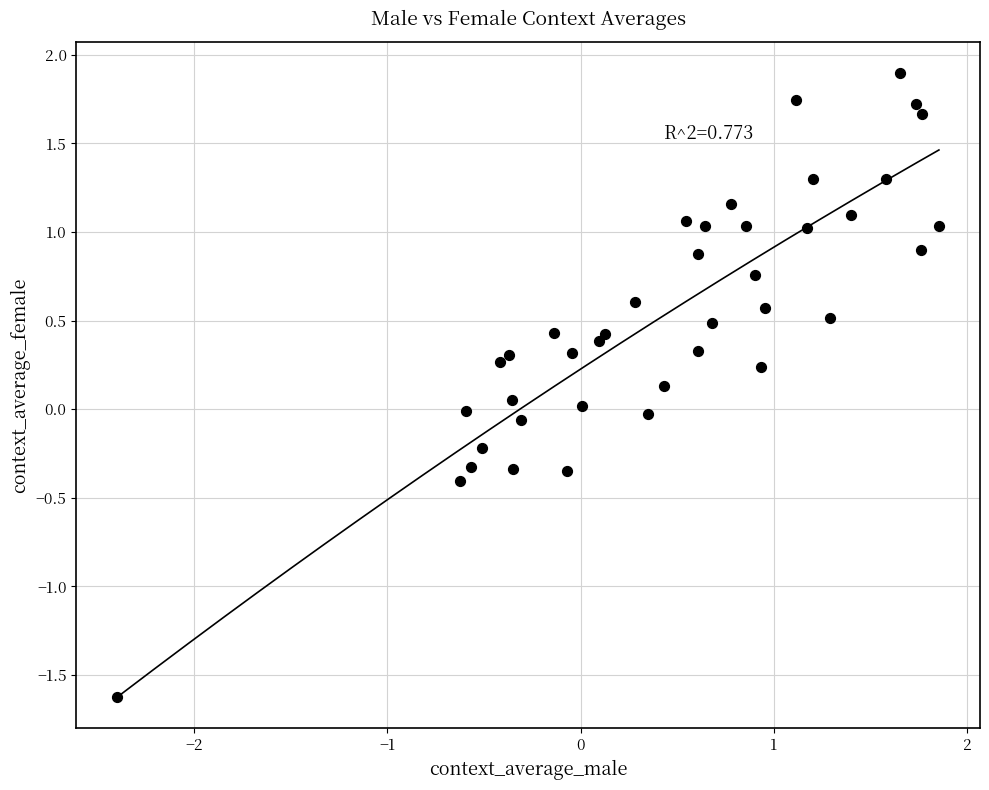

What is the range of Y values (max minus min)?

3.5